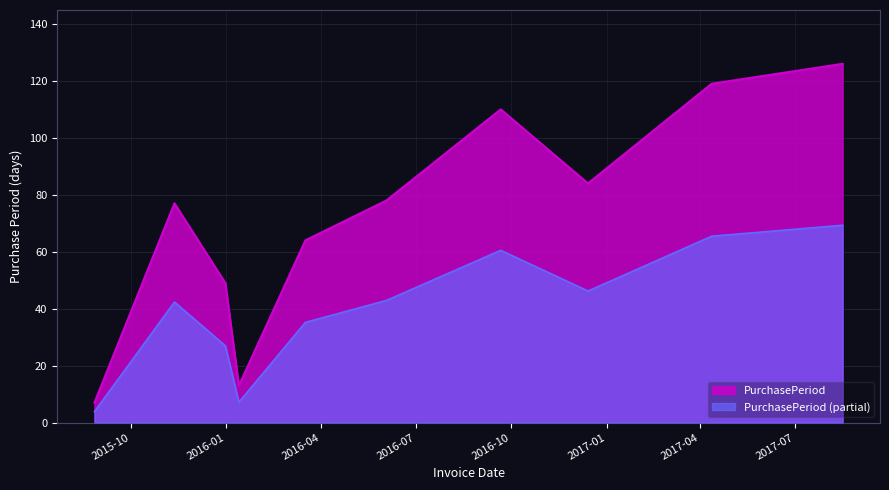

True or false: the data shows 18.9 at 2017-04-12.

False